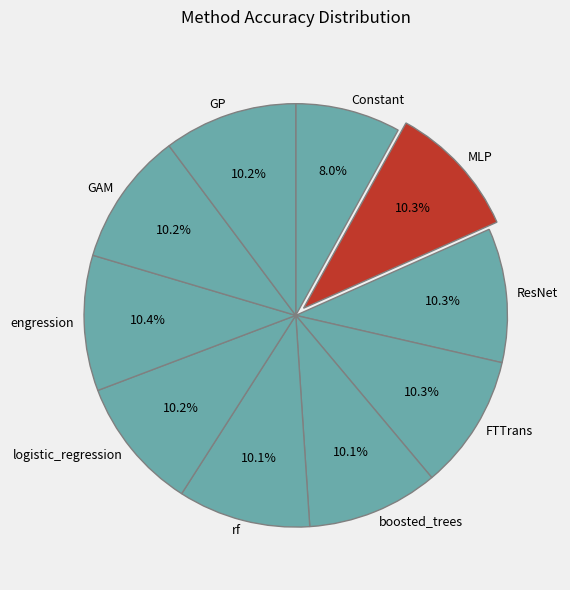

Combined, do FTTrans and ResNet account for over 50%?

No